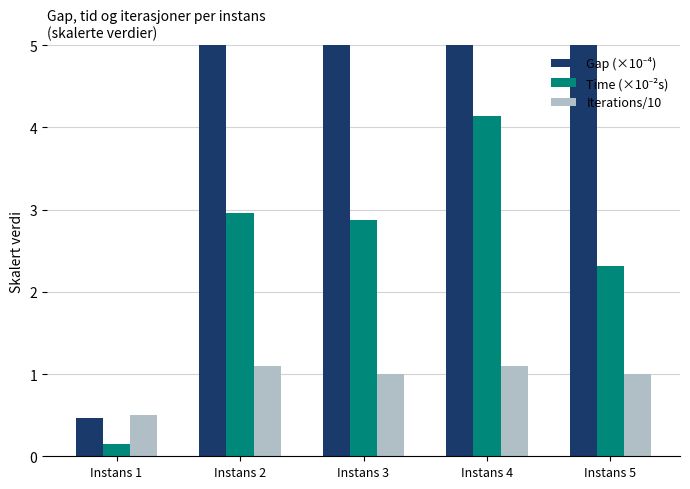

At Instans 4, list the series in order from smallest to largest.

Iterations/10, Time (×10⁻²s), Gap (×10⁻⁴)